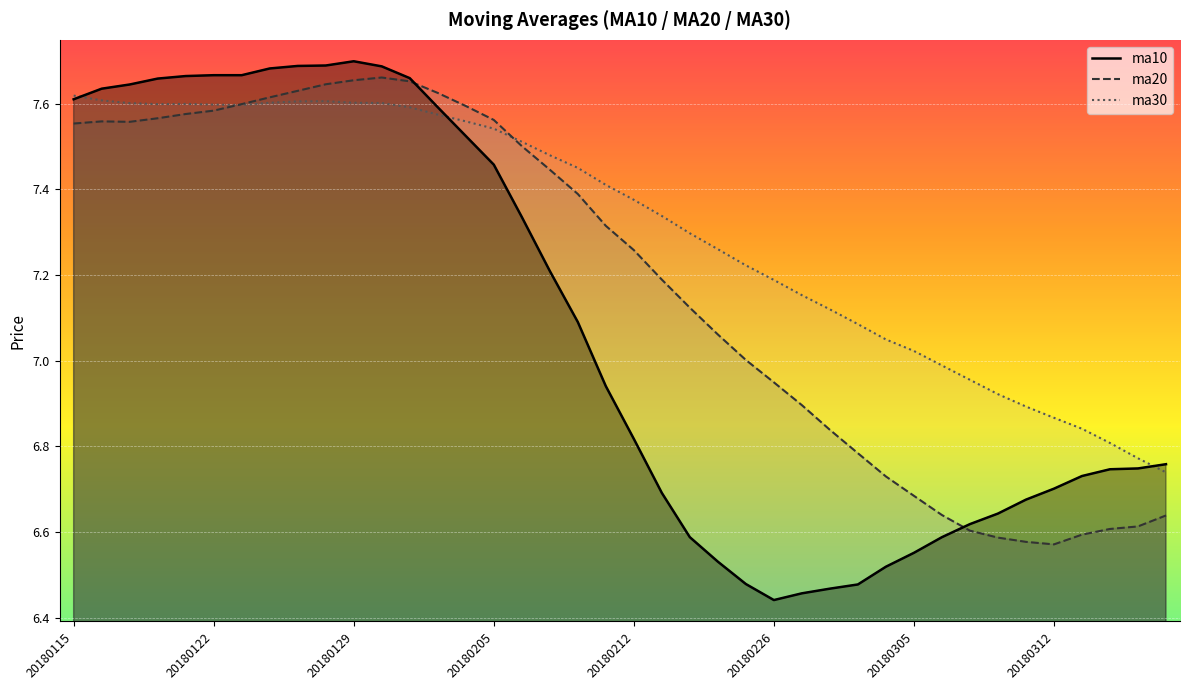

What is the average value of the ma20 series?

7.2